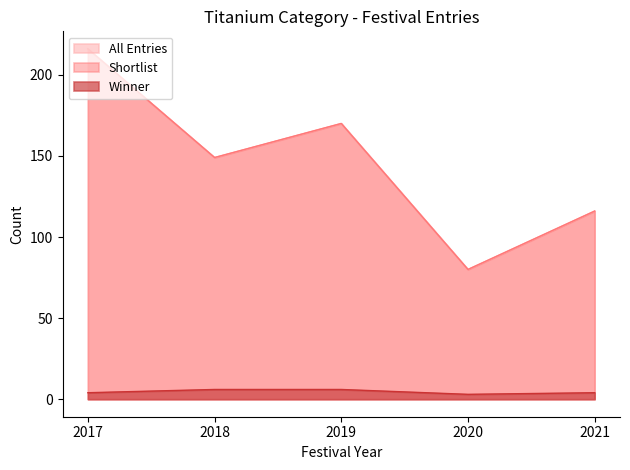

True or false: Winner and Shortlist cross at least once.

False